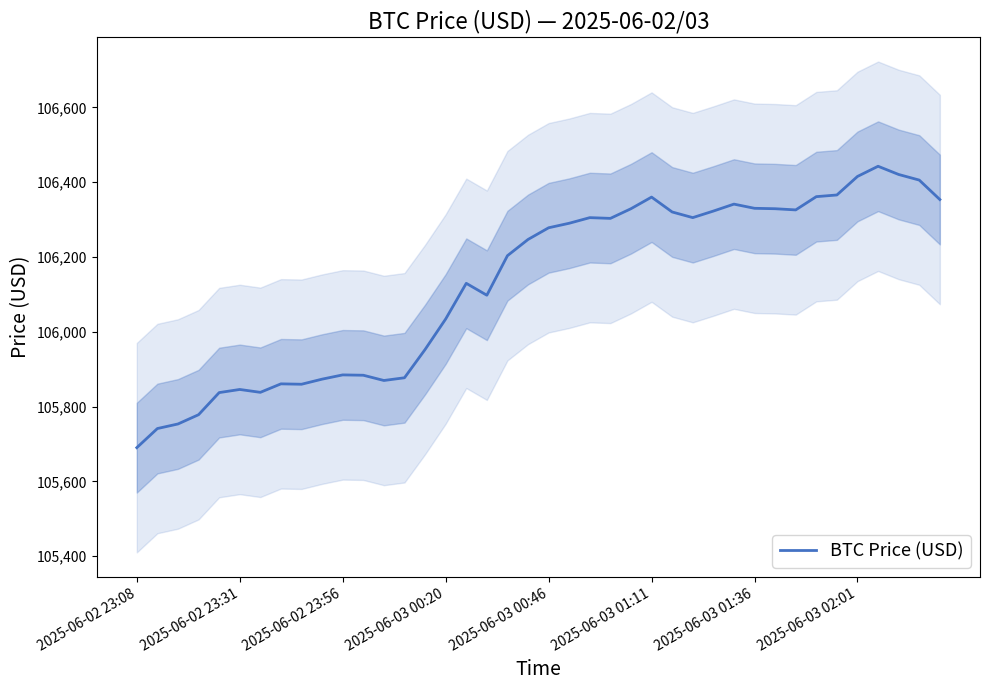

Does the chart display data point markers on the line(s)?

No